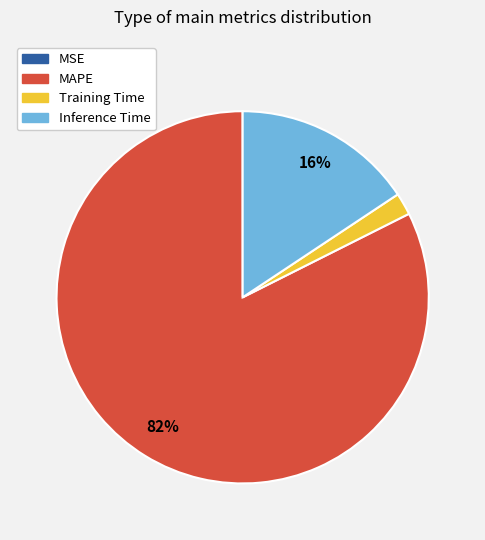

Is MAPE the majority of the pie?

Yes